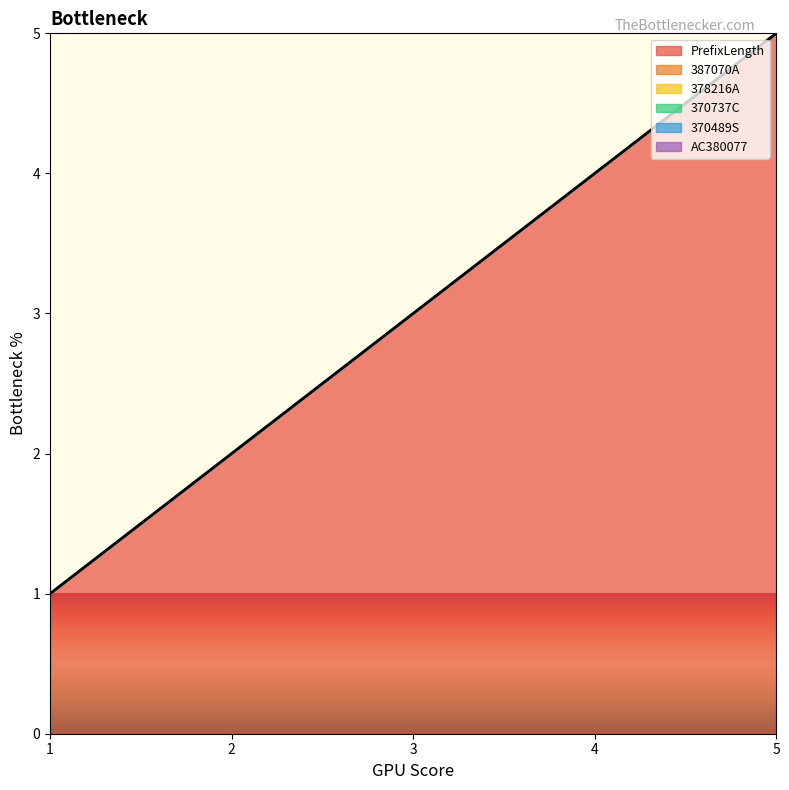

Which has a higher value, 1 or 2?

2